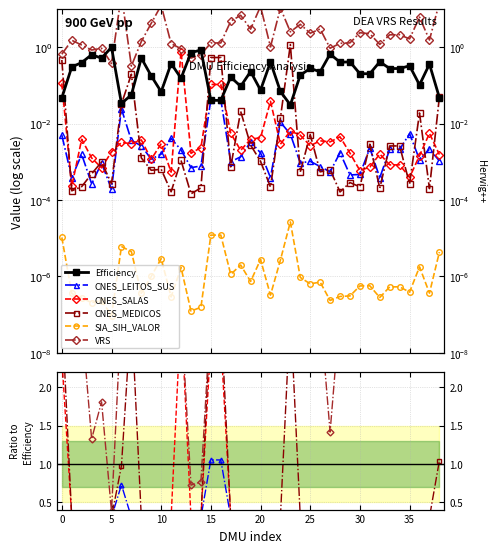

Is the value of SIA_SIH_VALOR at 40 greater than the value of CNES_LEITOS_SUS at 23?

No